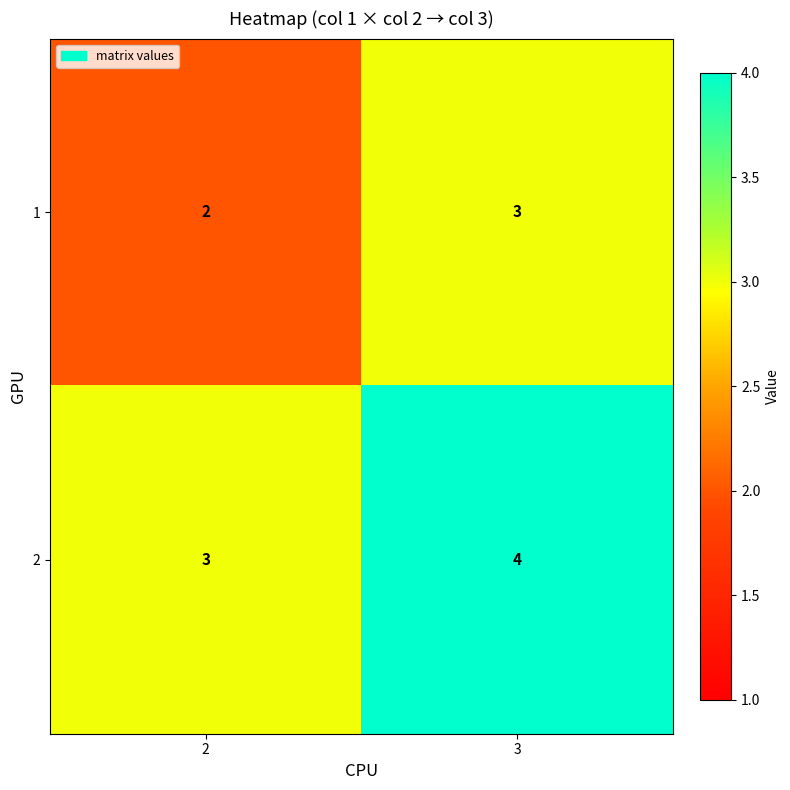

Is it true that 2 equals 3 at 2?

True